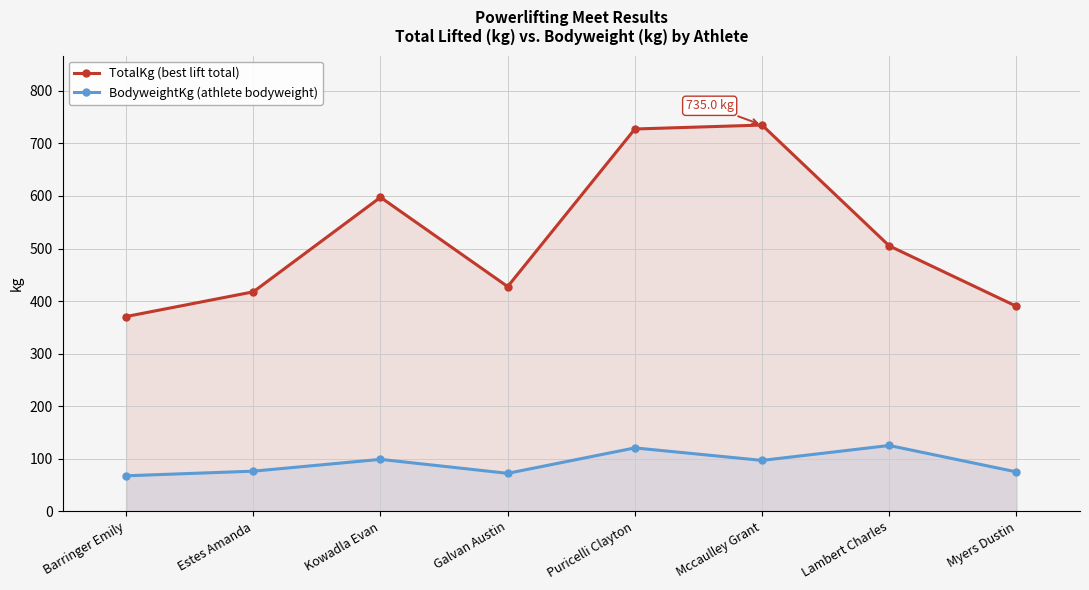

How many lines are shown in the chart?

2